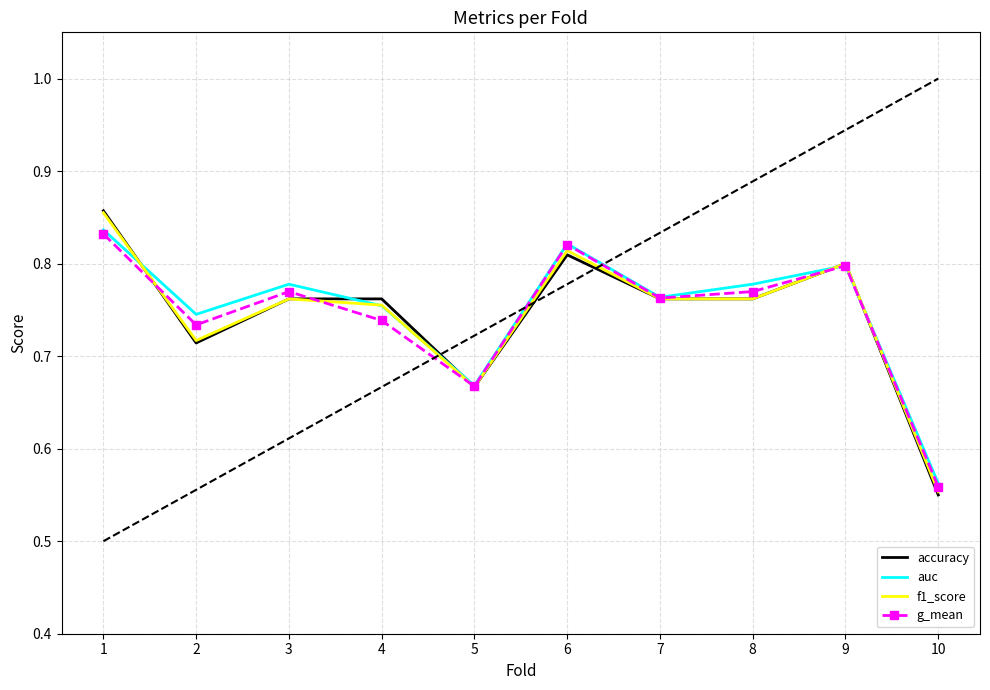

What are all the series names shown in the legend?

accuracy, auc, f1_score, g_mean